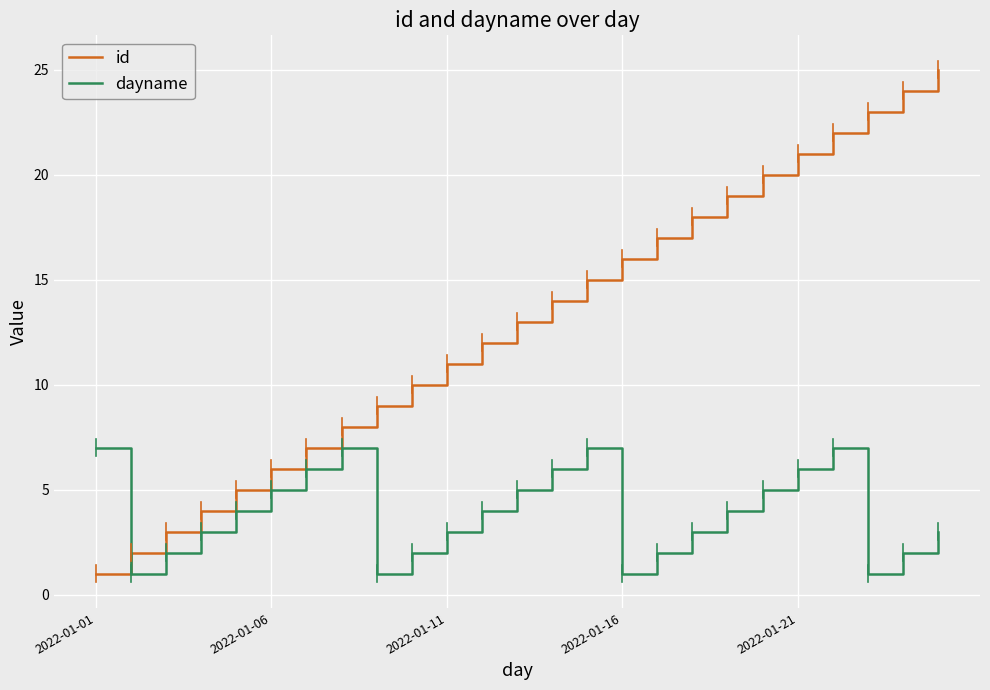

Which series has the widest spread of values?

id